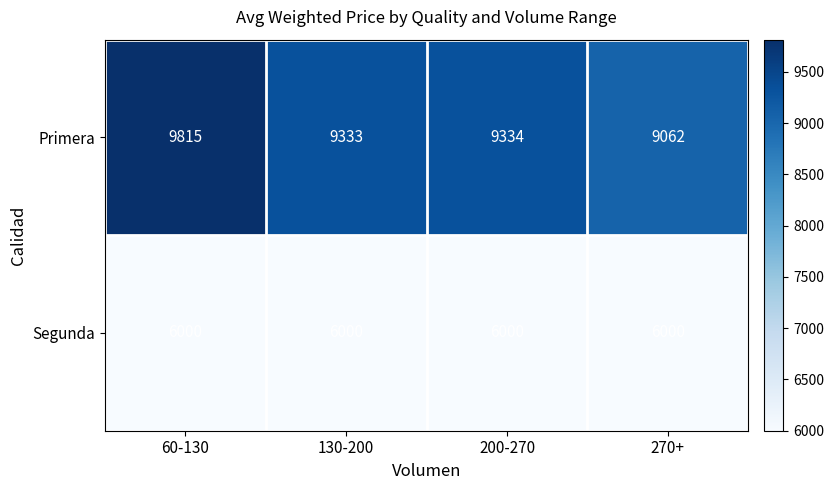

Is it true that Primera equals 9334 at 200-270?

True